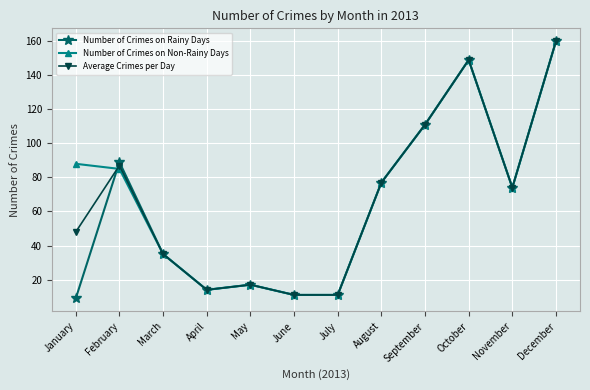

True or false: Number of Crimes on Rainy Days has more than 0 interior local peaks.

True